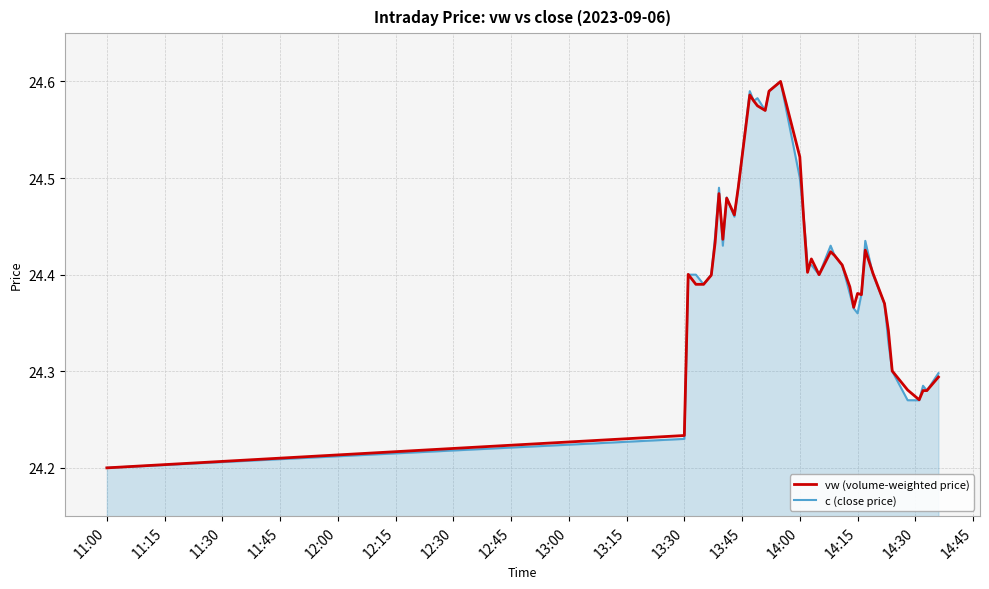

Does the chart have visible grid lines?

Yes